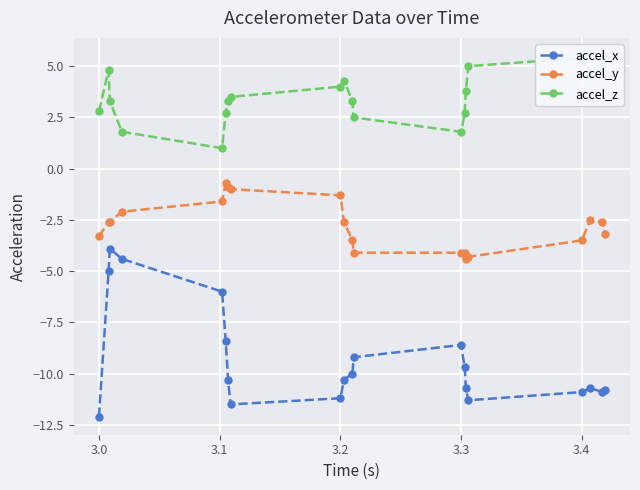

What is the greatest value displayed?

5.5